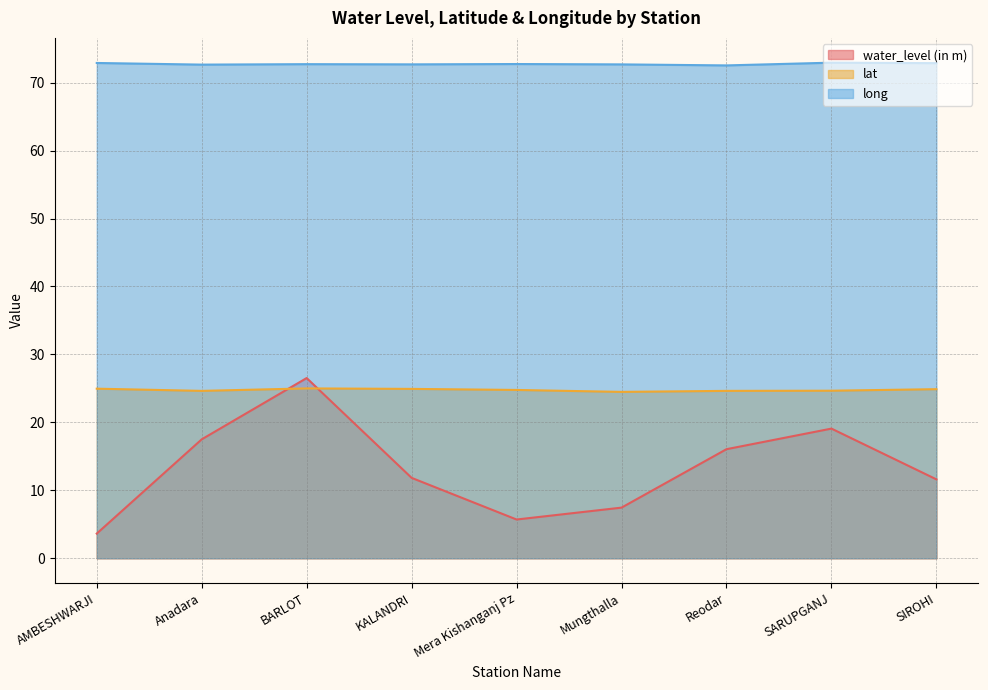

What is the label of the 5th point from the left?

Mera Kishanganj Pz